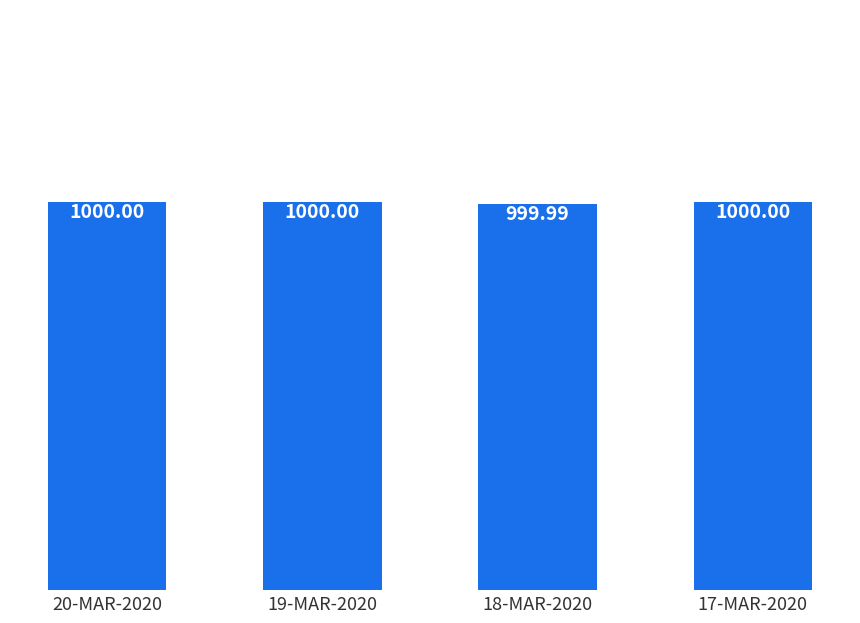

Read the value at 17-MAR-2020.

1000.0